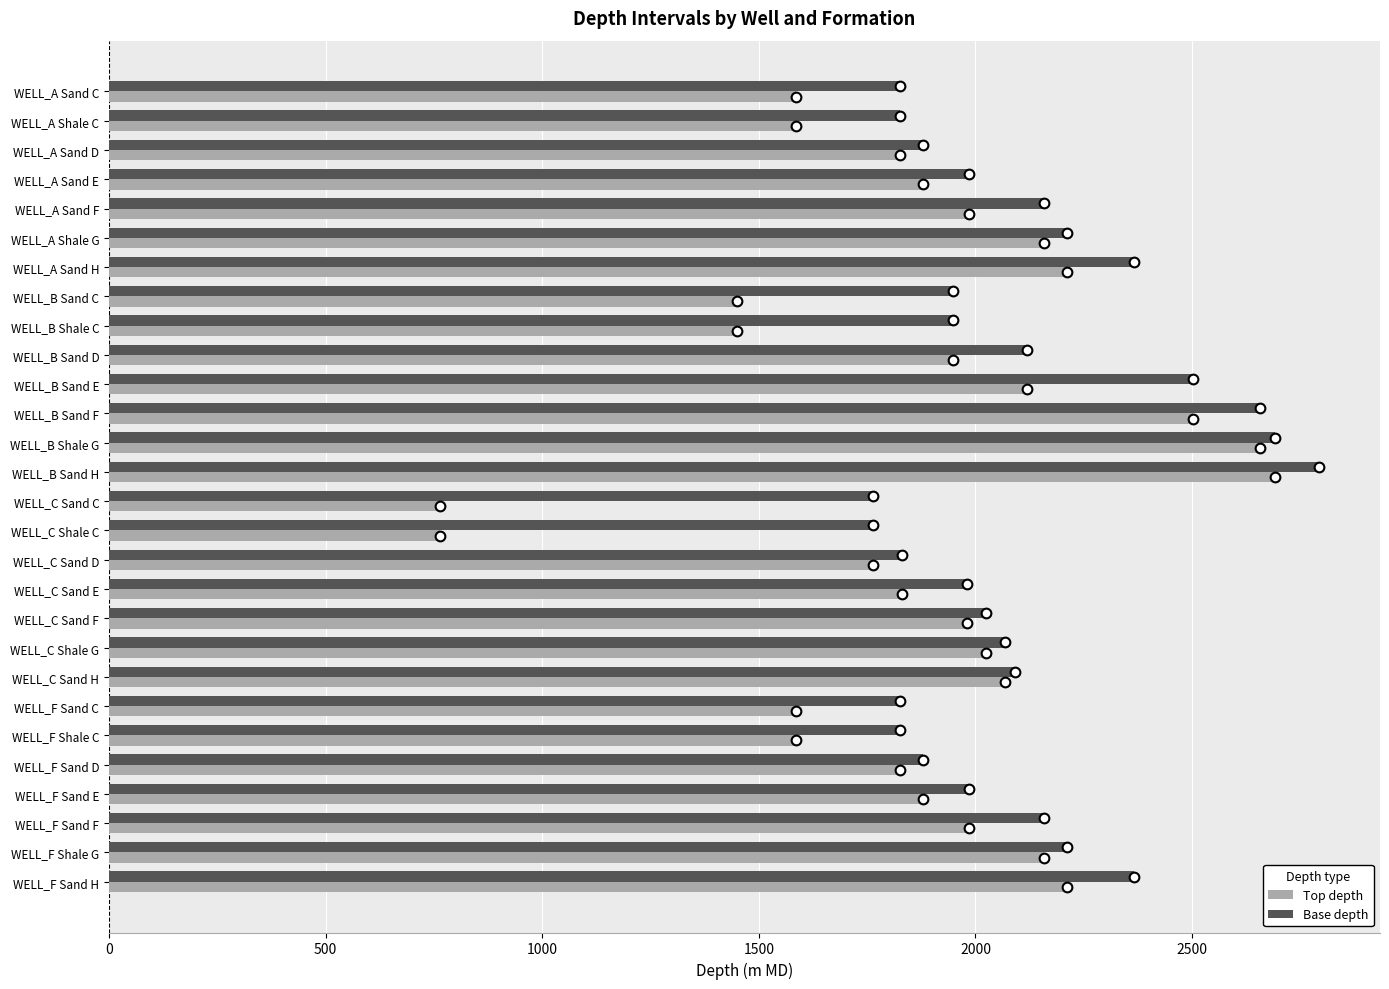

What is the minimum value shown in the chart?

765.0